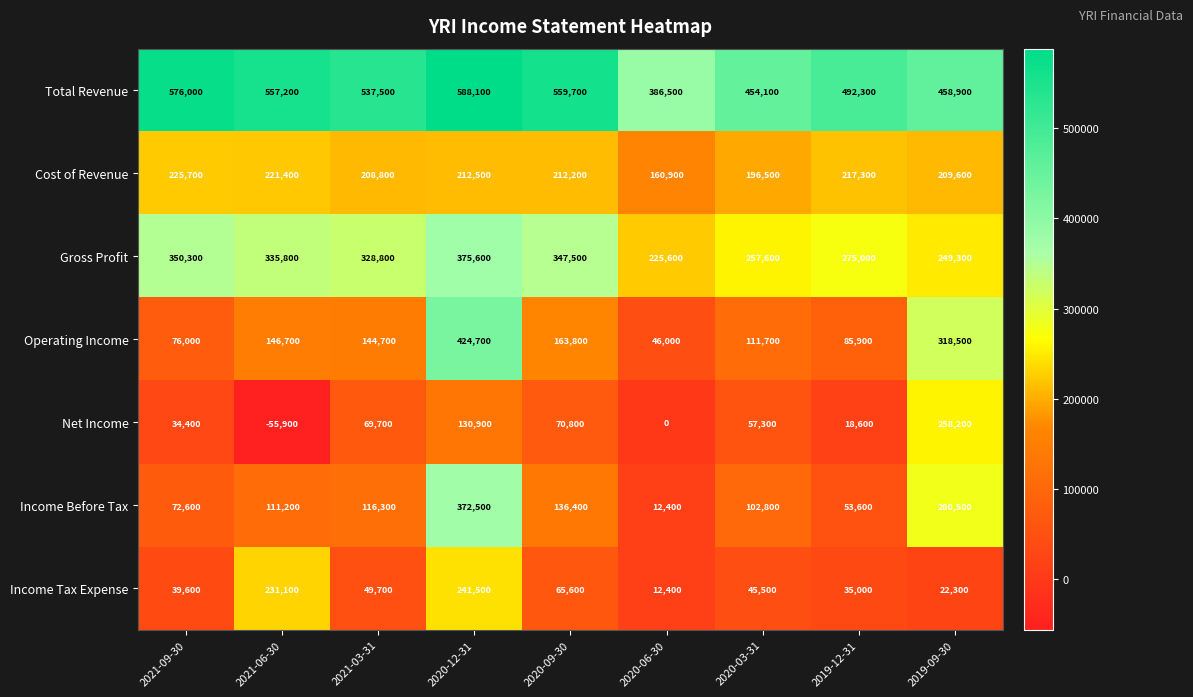

The value of Gross Profit at 2021-03-31 is 328800. True or false?

True